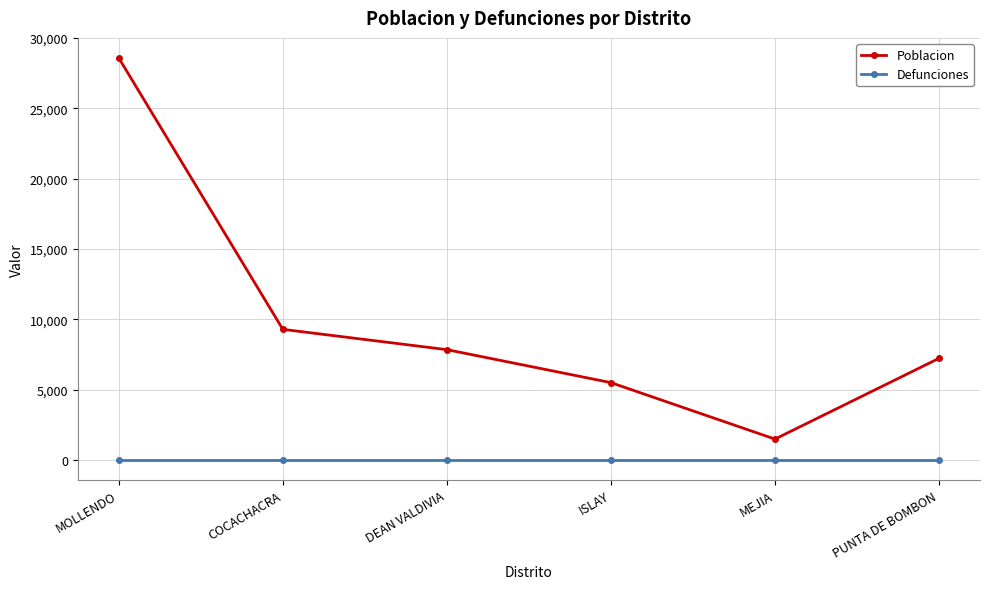

What value does the Poblacion series have at COCACHACRA?

9289